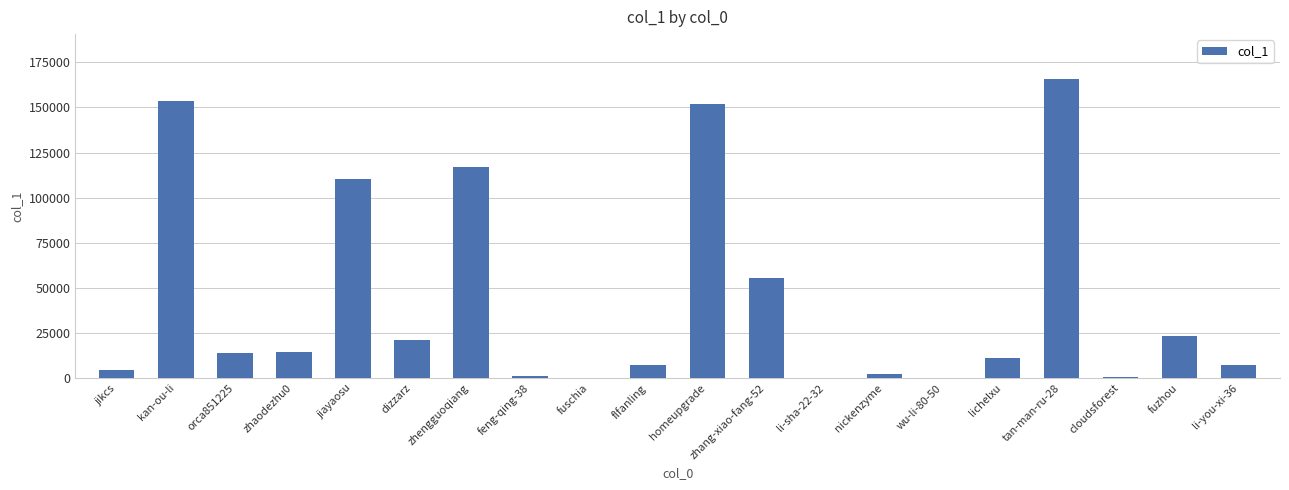

What is the change in value from zhengguoqiang to cloudsforest?

-116686